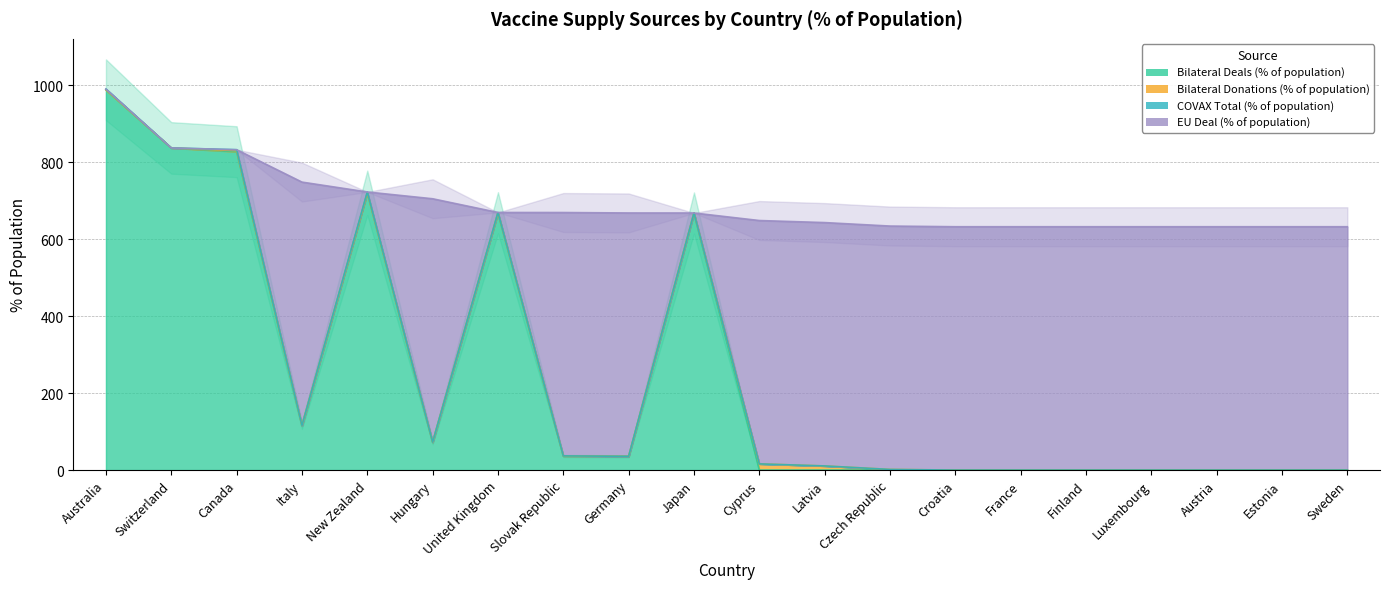

What is the approximate value of Bilateral Deals (% of population) at Germany?

35.8